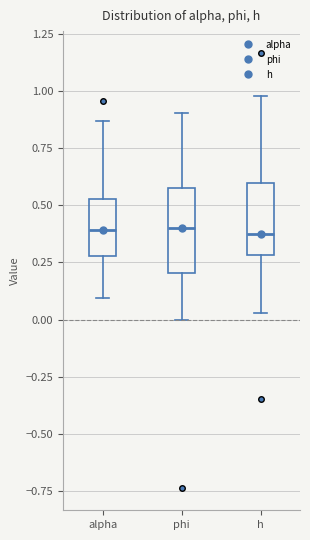

Comparing the boxes themselves (not the whiskers), which one is the tallest?

phi